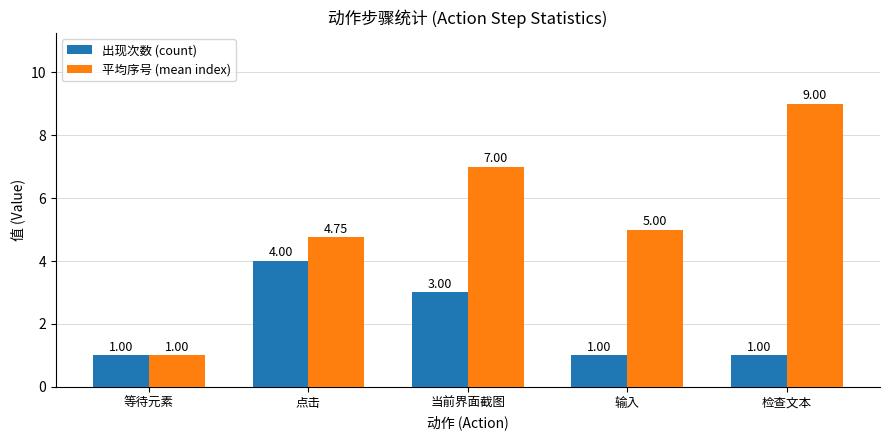

The value of 出现次数 (count) at 输入 is 1.0. True or false?

True